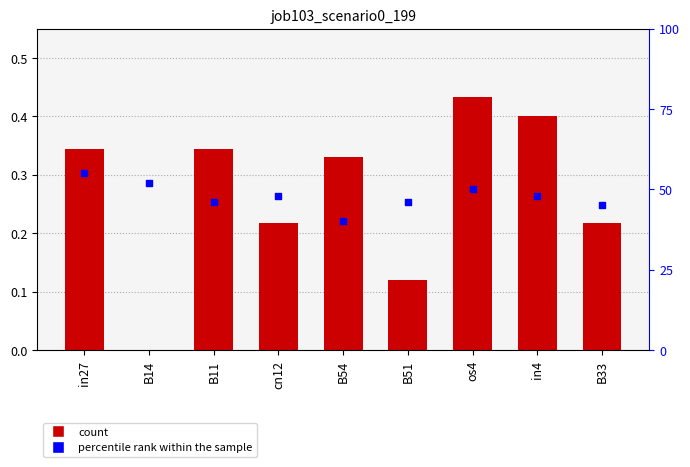

Which series has the widest spread of Y values?

percentile rank within the sample